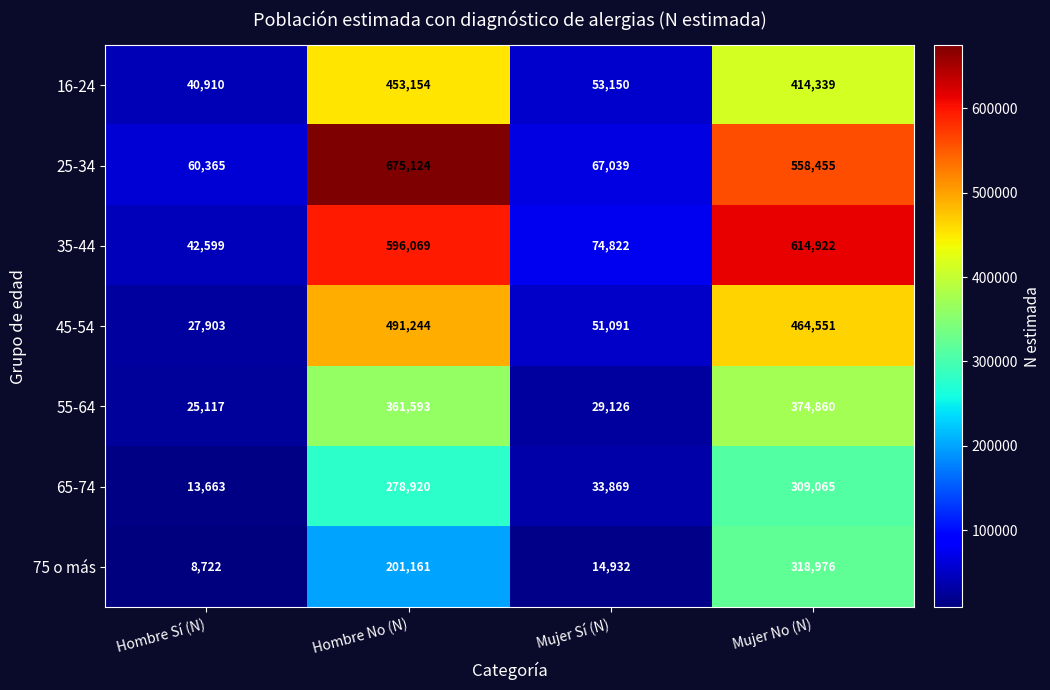

List the series in order of their peak value, lowest first.

65-74, 75 o más, 55-64, 16-24, 45-54, 35-44, 25-34